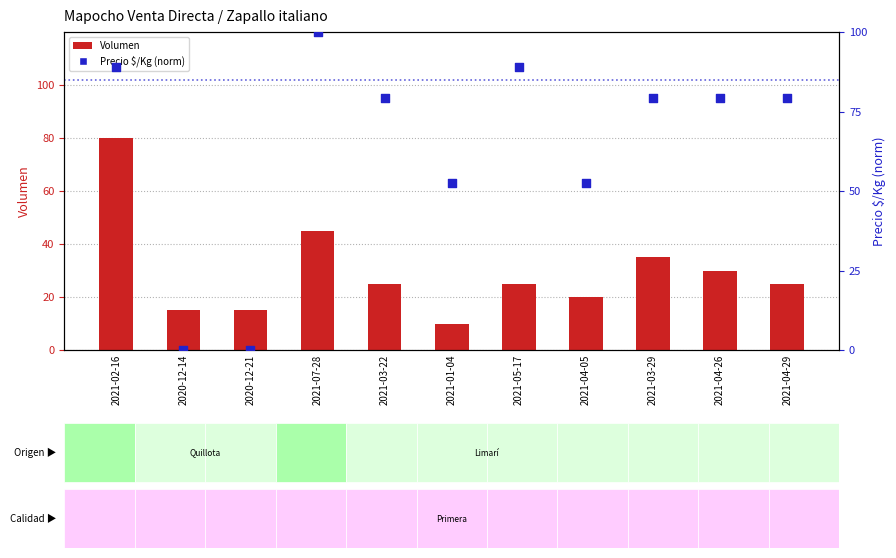

Which series has the largest total across all categories?

Precio $/Kg (norm)